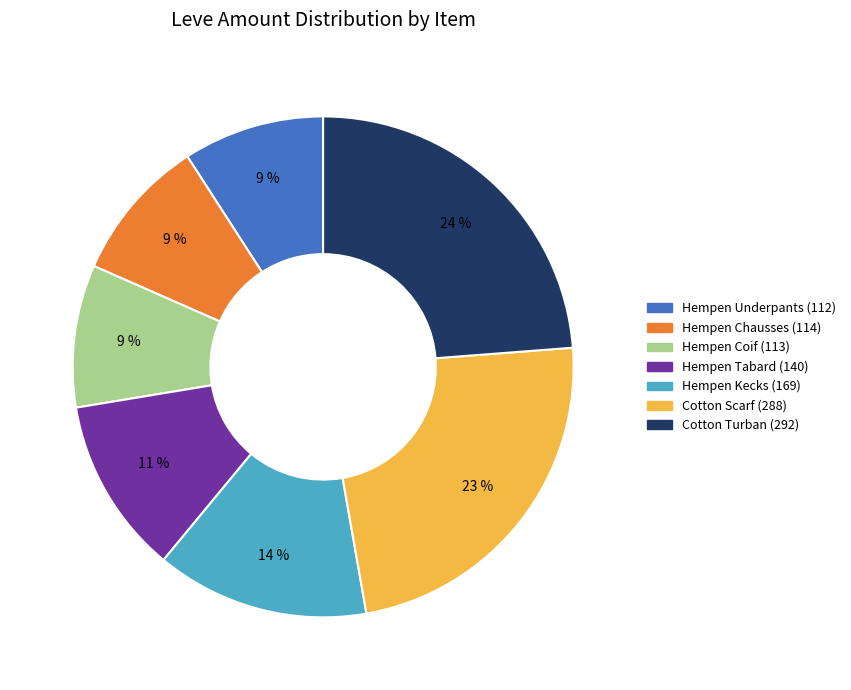

To the nearest percent, what is the average slice percentage?

14%